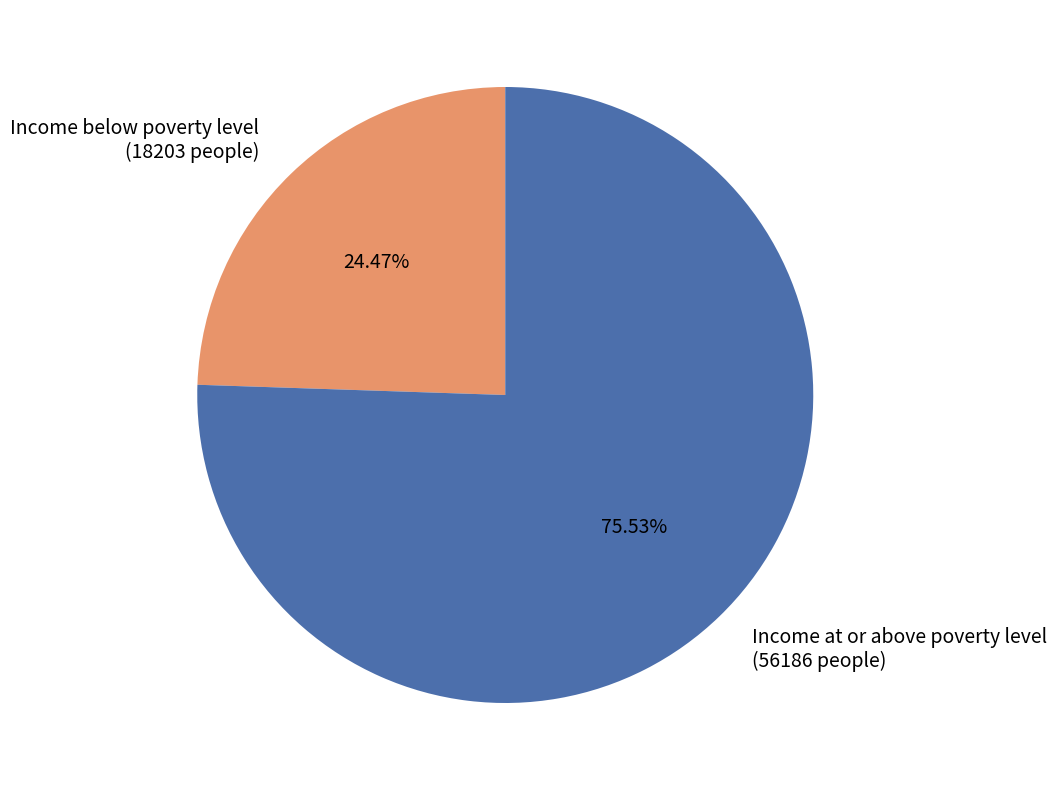

To the nearest percent, what is the combined percentage of Income at or above poverty level and Income below poverty level?

100%